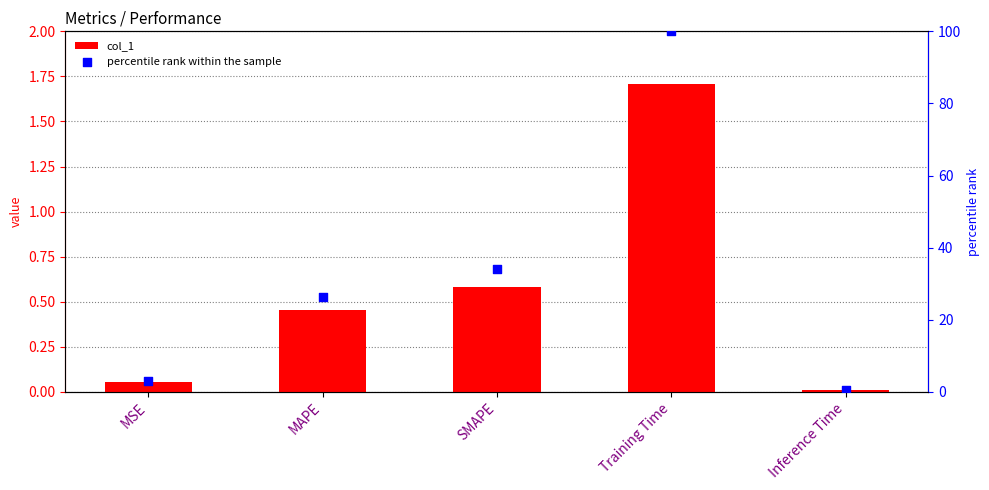

What are all the series names shown in the legend?

col_1, percentile rank within the sample